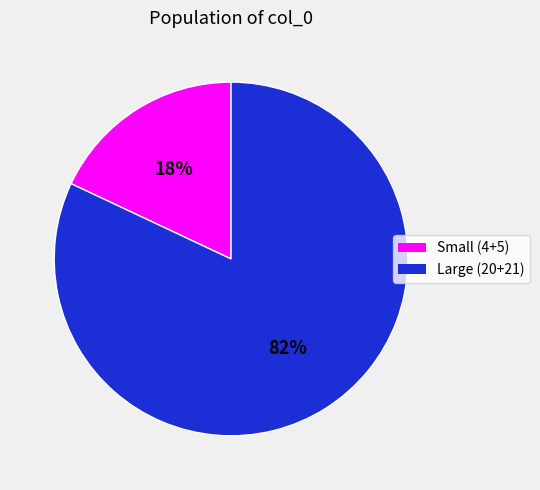

To the nearest percent, what is the average slice percentage?

50%